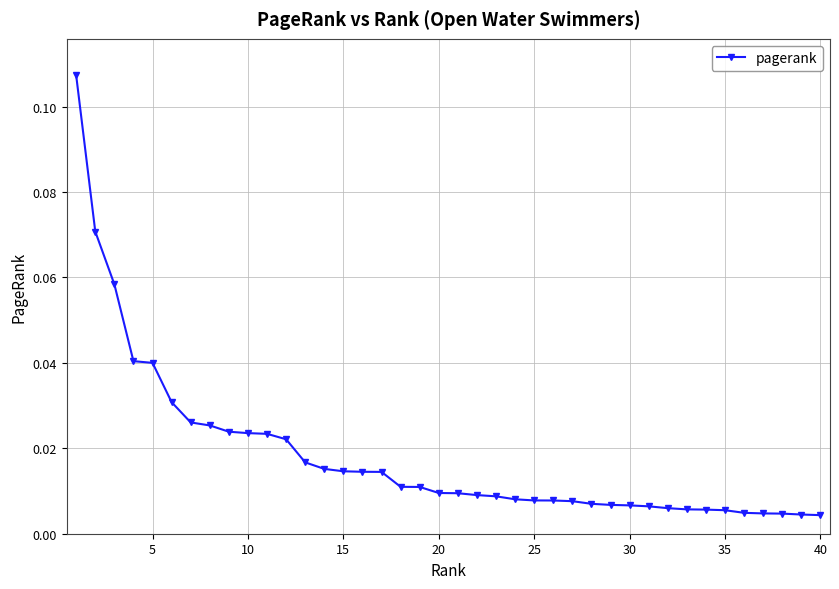

What is the sum of all values?

0.7